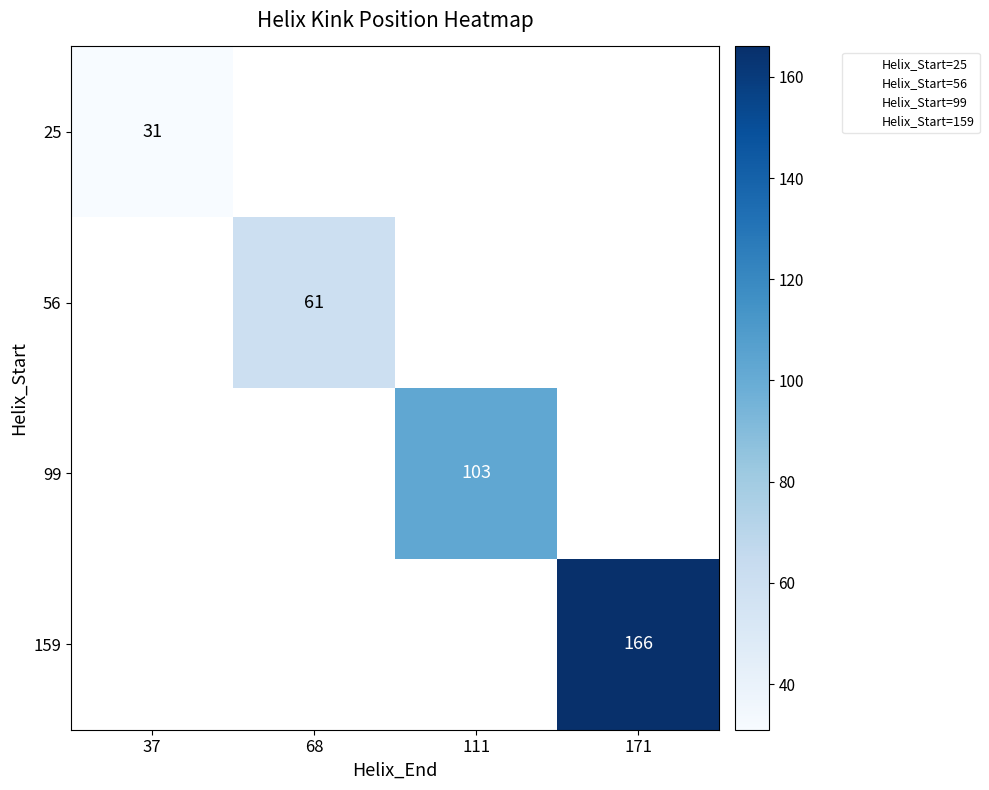

True or false: 56 has a value of 88 at 68.

False